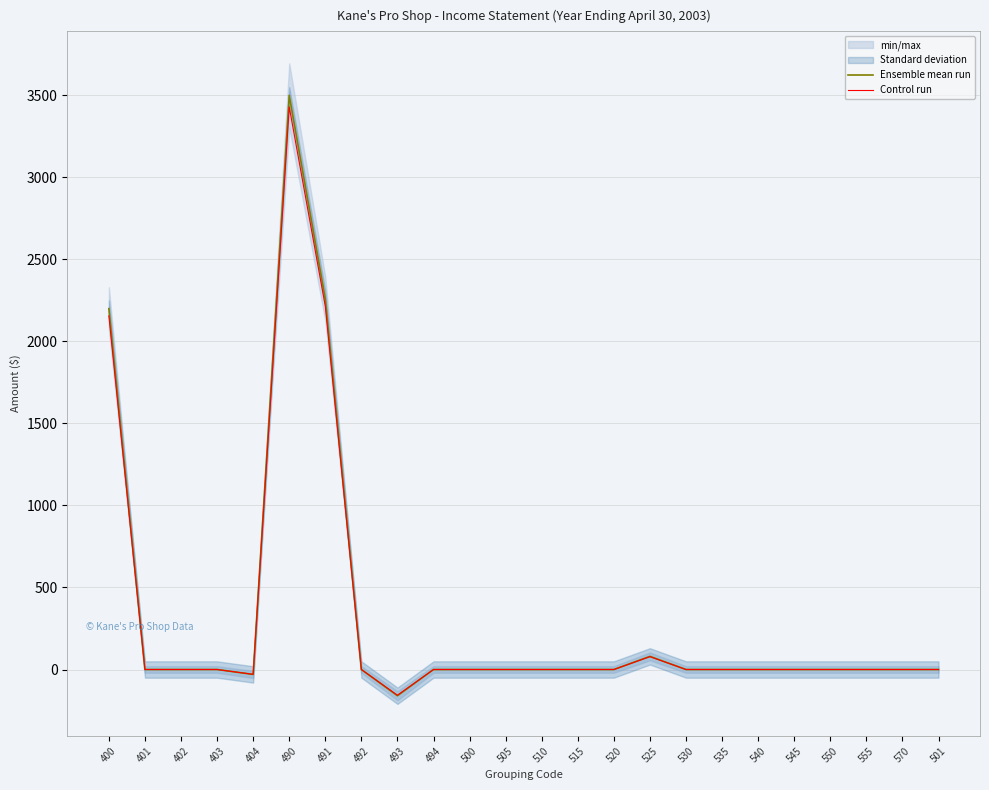

What is the difference between the maximum and second lowest values in the Control run series?

3459.4